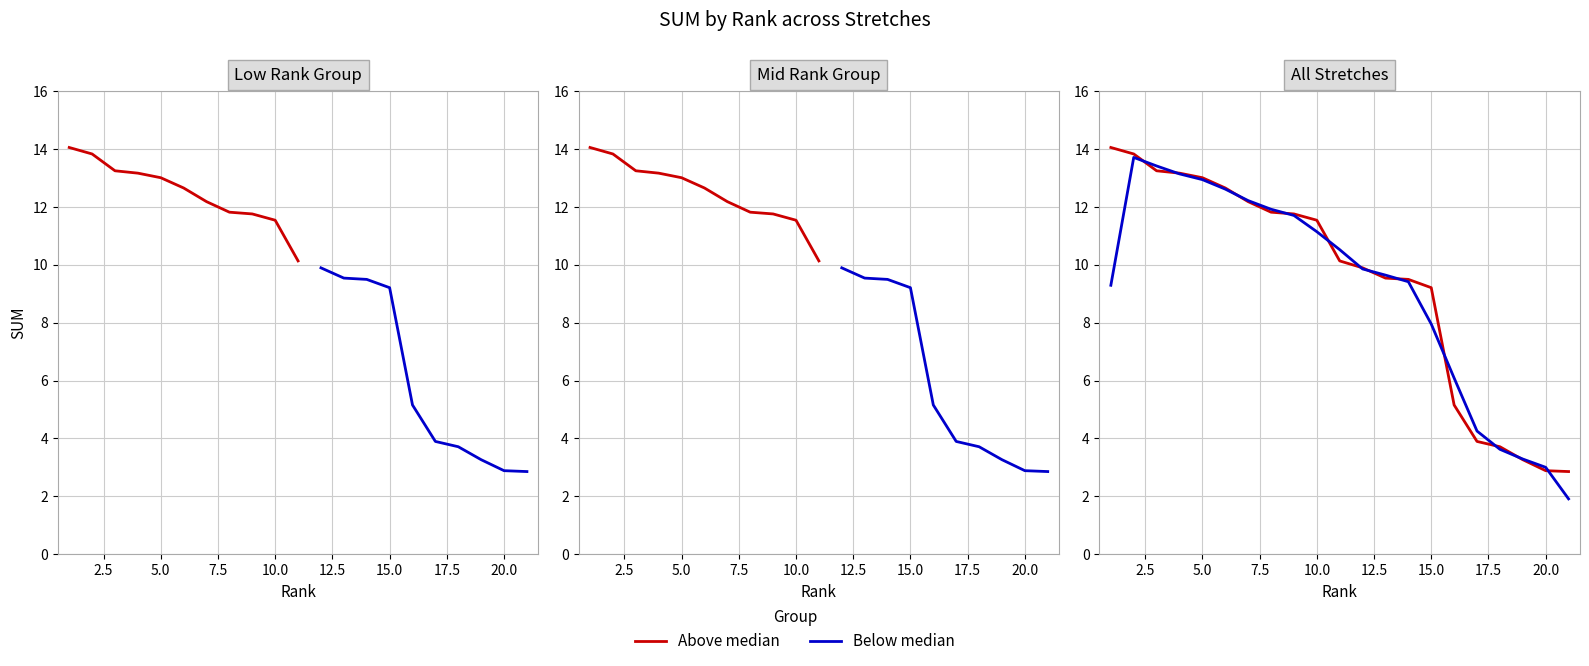

In Below median, how many points are higher than both neighbors (excluding endpoints)?

1